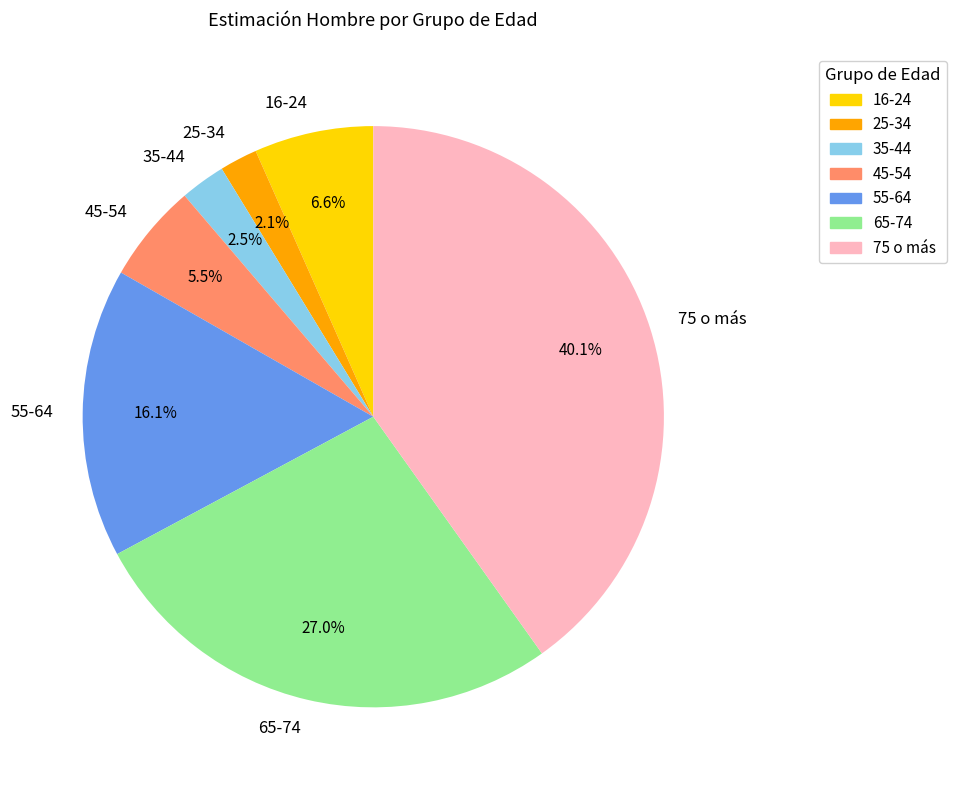

Which slice is the largest?

75 o más